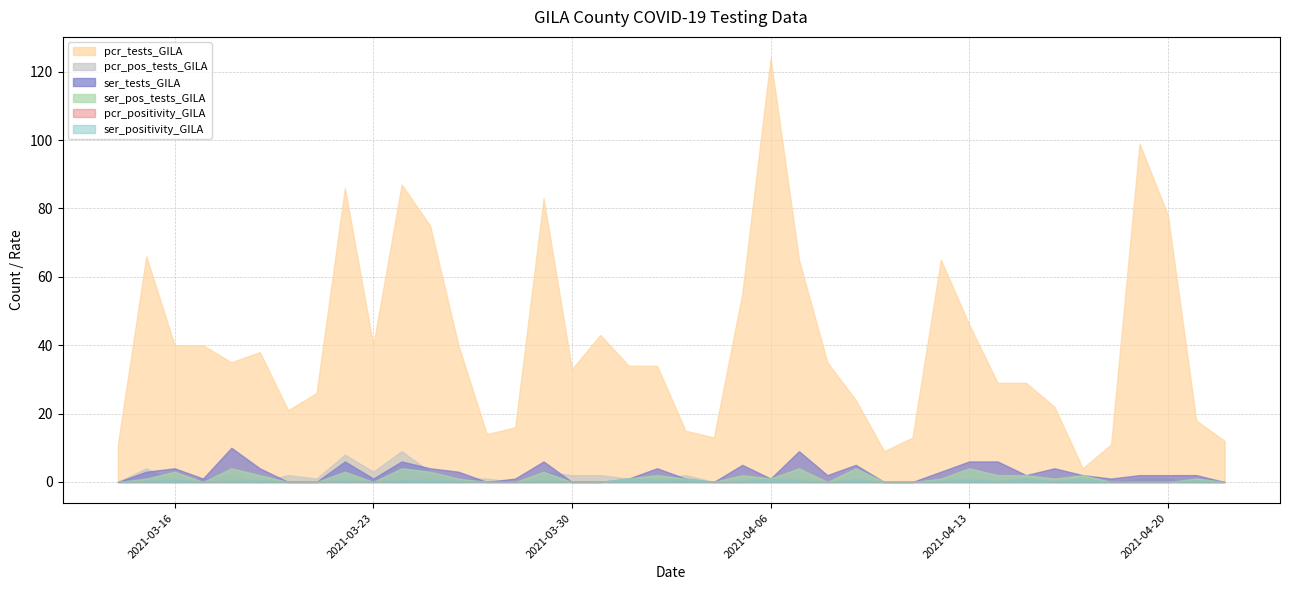

How many intersections are there between ser_tests_GILA and pcr_pos_tests_GILA?

7